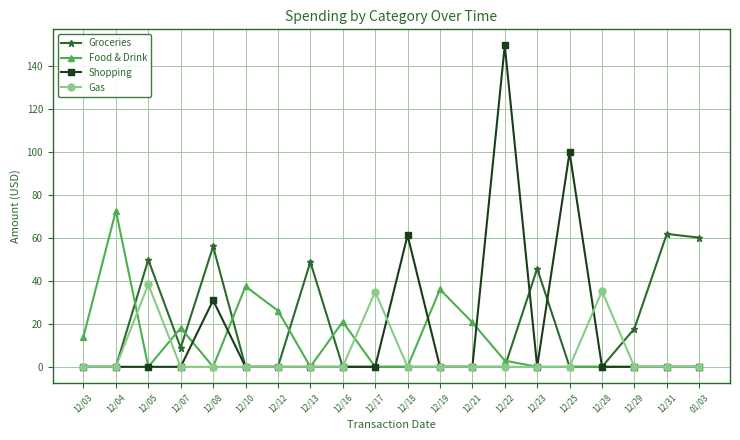

Which series has the largest range (max minus min)?

Shopping